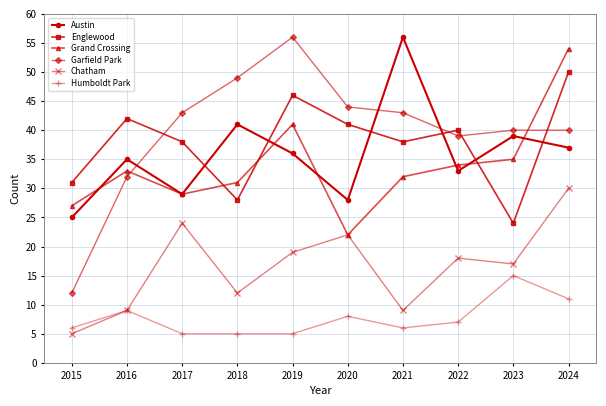

The Austin series shows 25 at 2015. True or false?

True